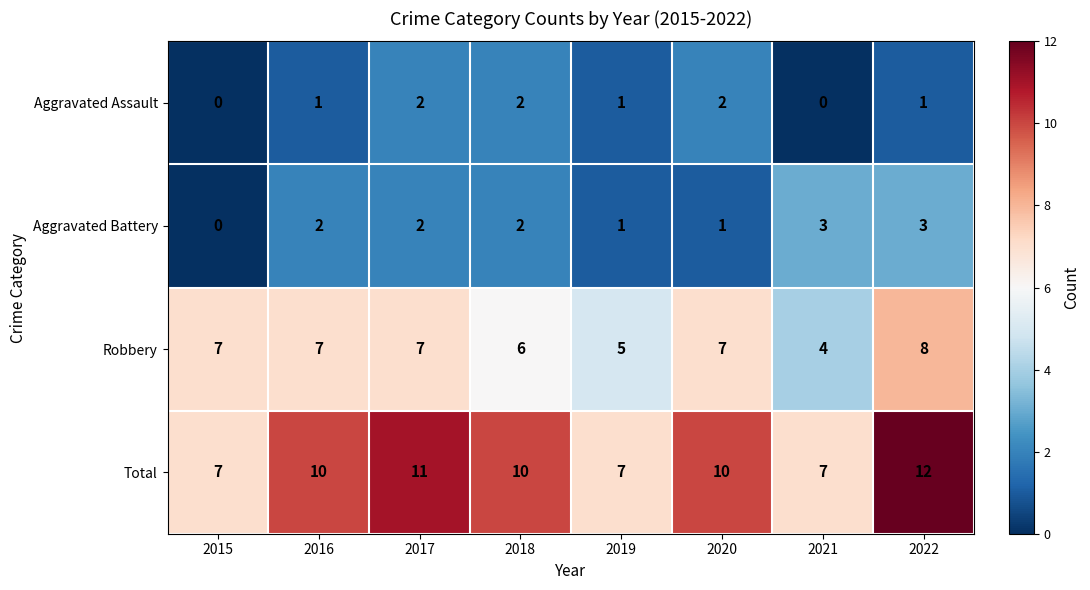

What is the total value across all series at 2022?

24